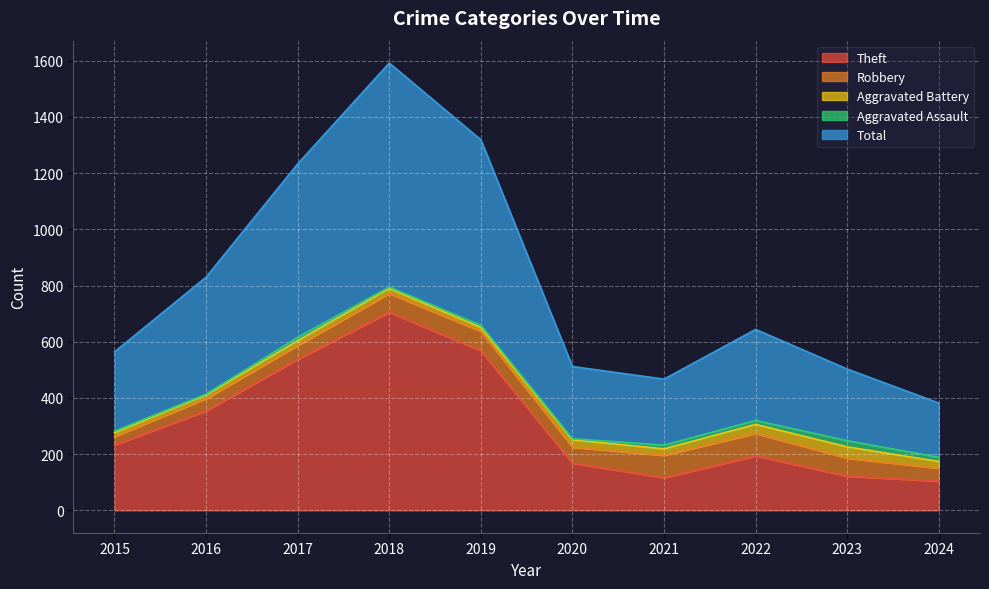

What is the difference between the Aggravated Battery values at 2022 and 2023?

8